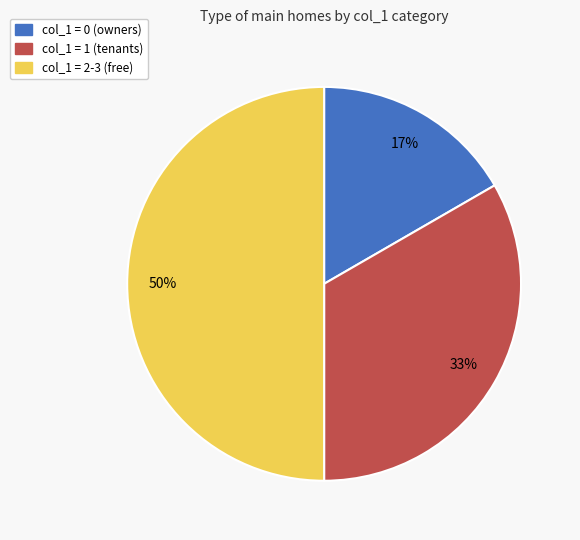

To the nearest percent, what is the average slice percentage?

33%